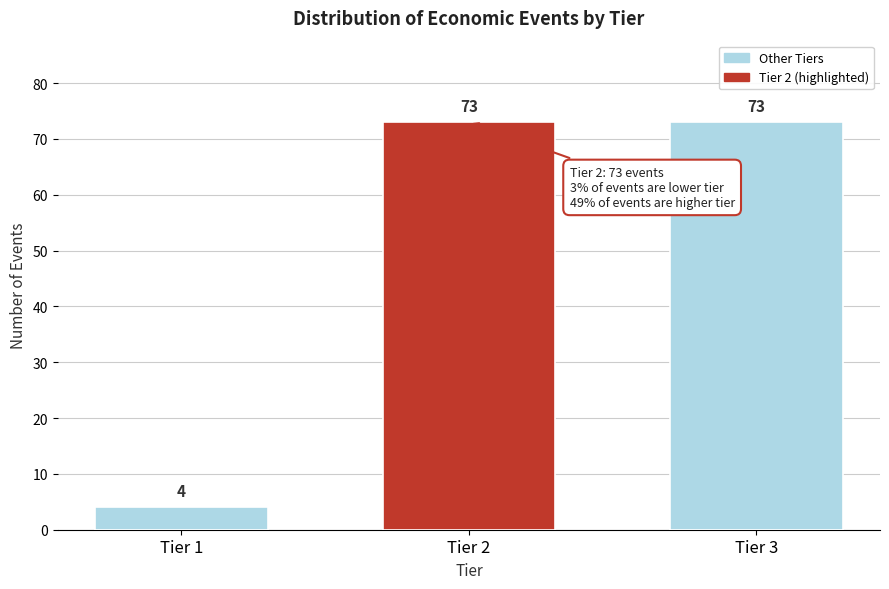

Reading left to right, list all the values displayed in this chart.

4	73	73